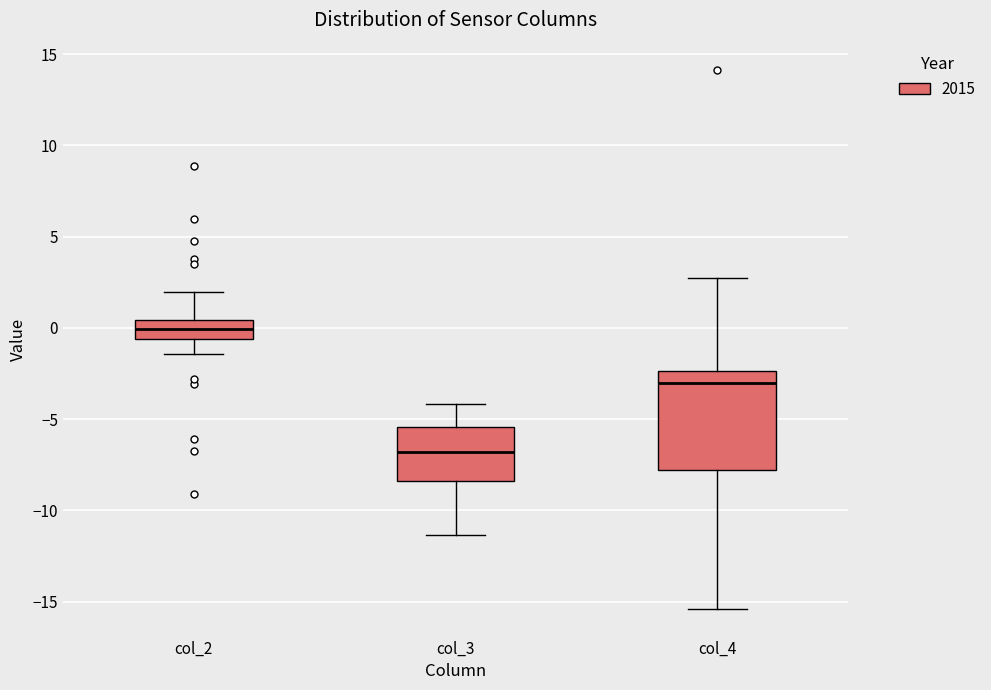

Where does the lower whisker of the box for col_2 end on the y-axis? The values are not printed on the chart, so give them approximately, as read against the axis.

-1.5